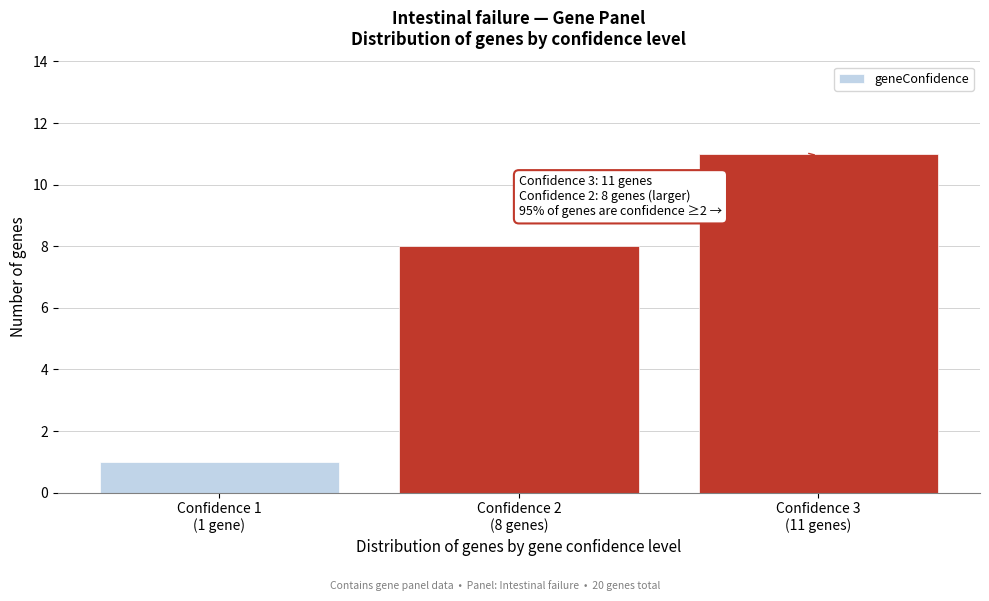

Reading left to right, transcribe all the data shown in this chart.

1	8	11